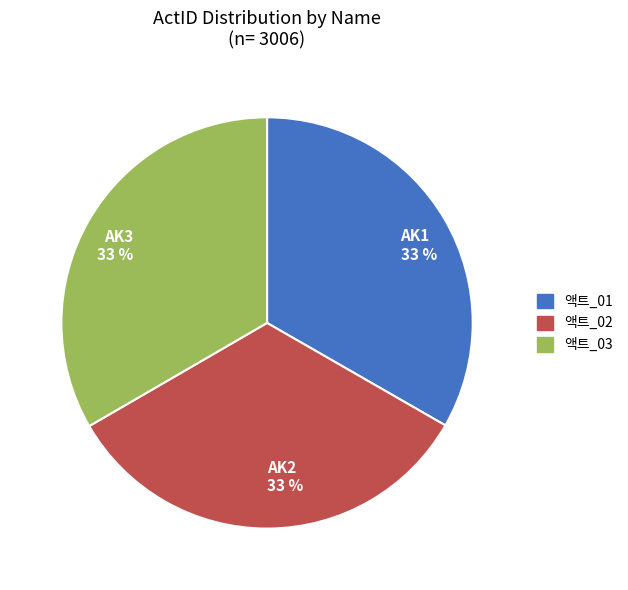

To the nearest percent, what is the average slice percentage?

33%